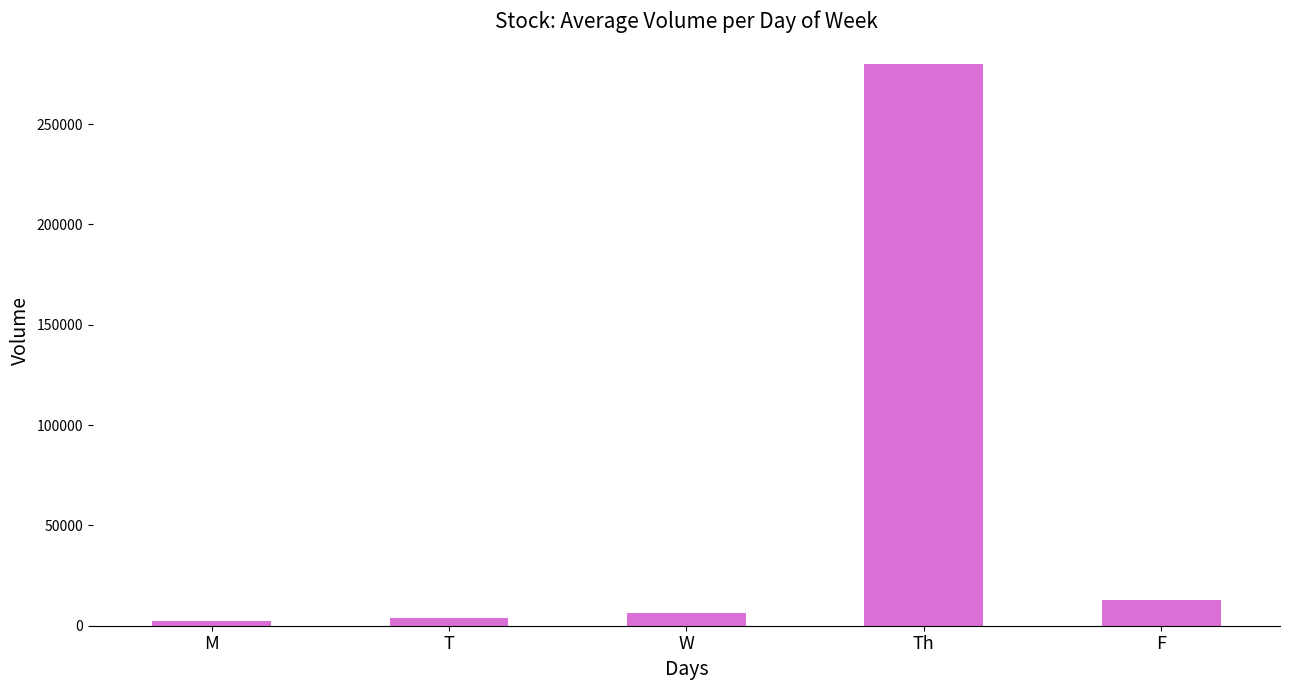

At which label is the value closest to 141035?

F